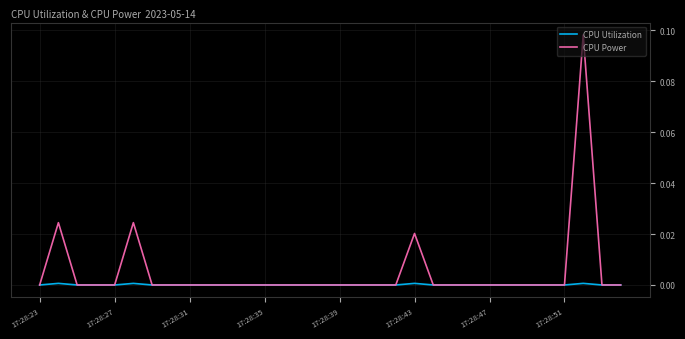

Which series has the widest spread of values?

CPU Power